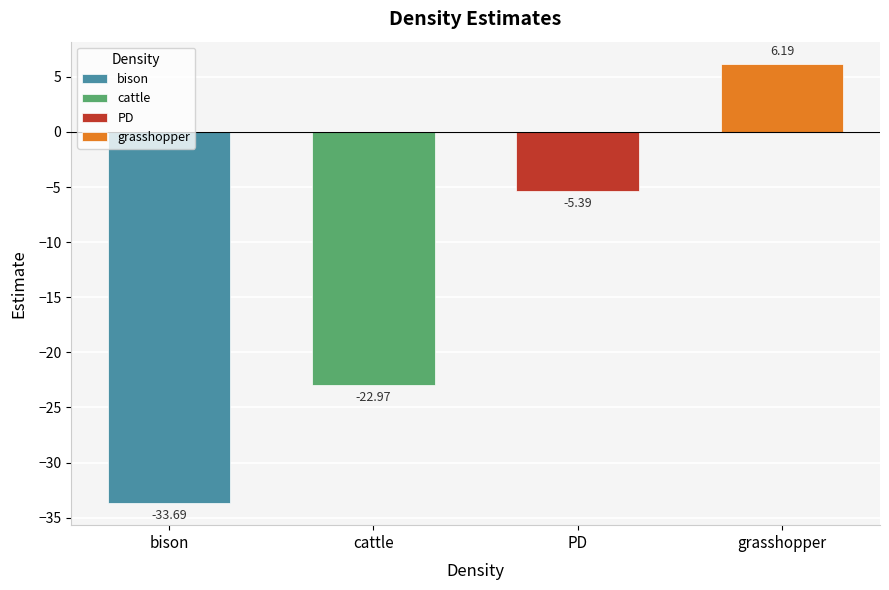

Rank the categories by value from highest to lowest.

grasshopper, PD, cattle, bison